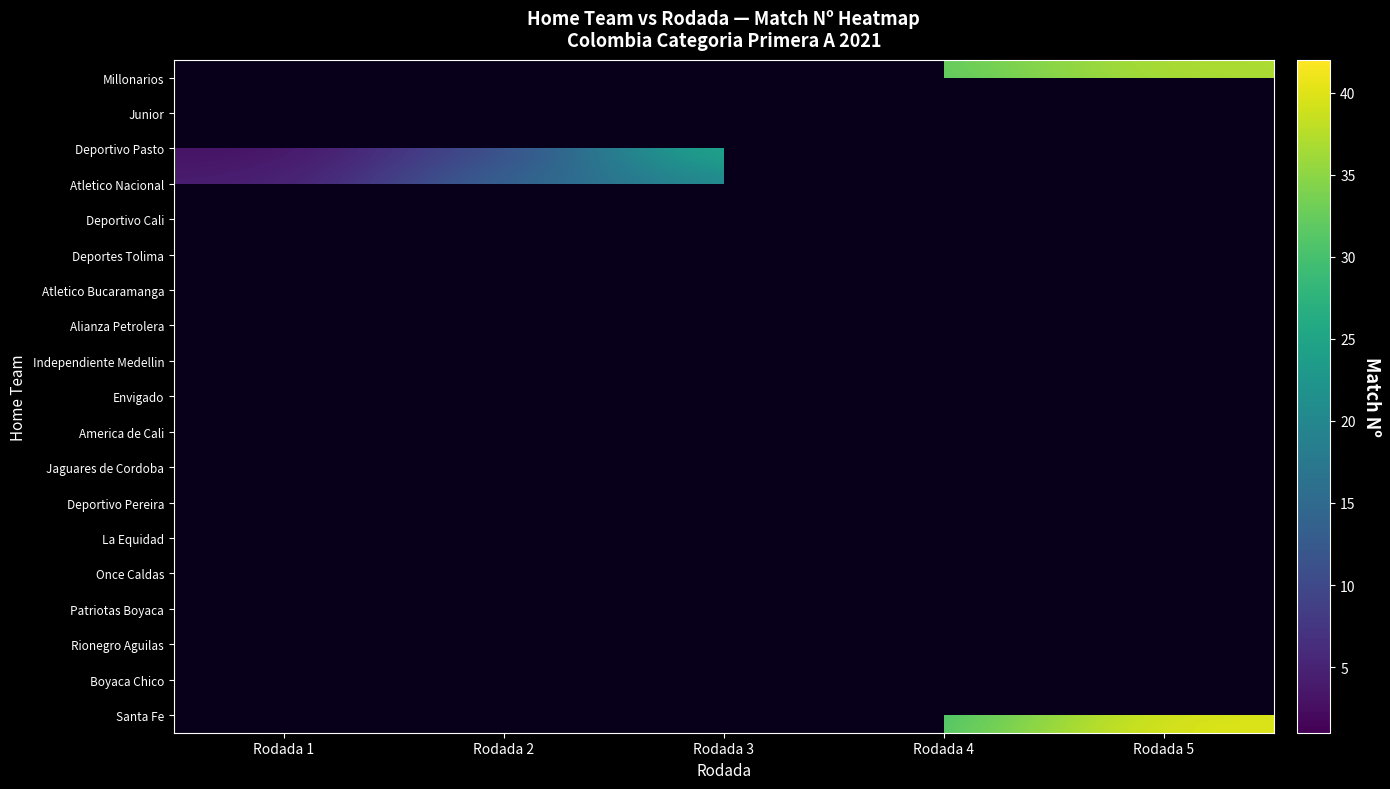

At which category is the sum across all series the highest?

Rodada 4